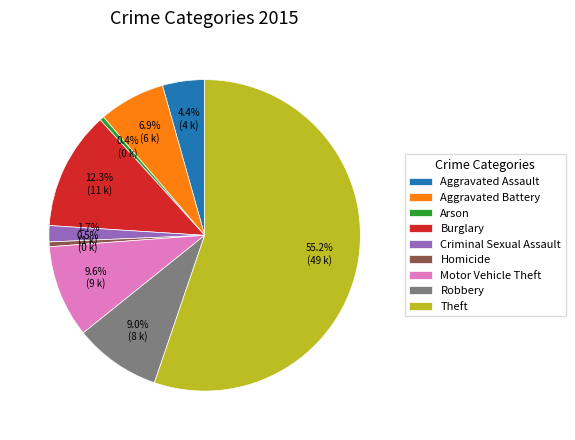

Approximately how many times larger is the value at Aggravated Battery compared to Motor Vehicle Theft?

0.7